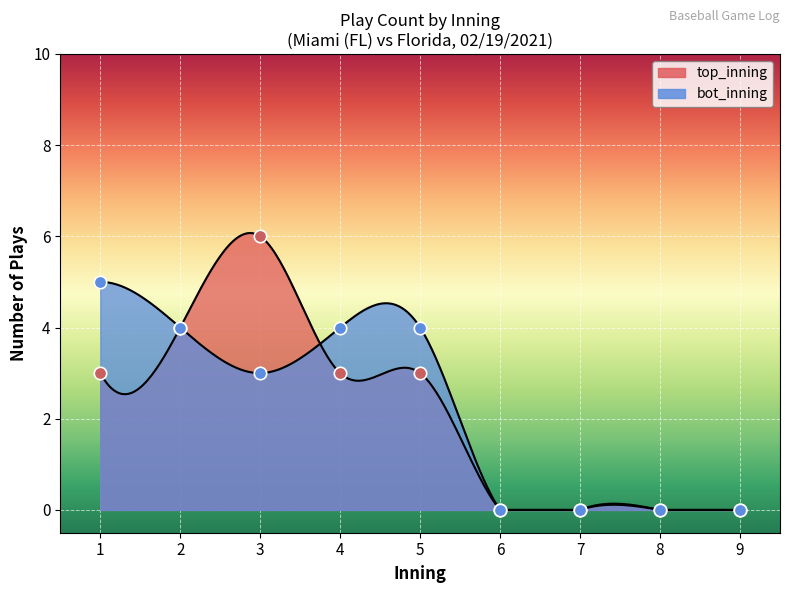

Which series has the widest spread of Y values?

top_inning